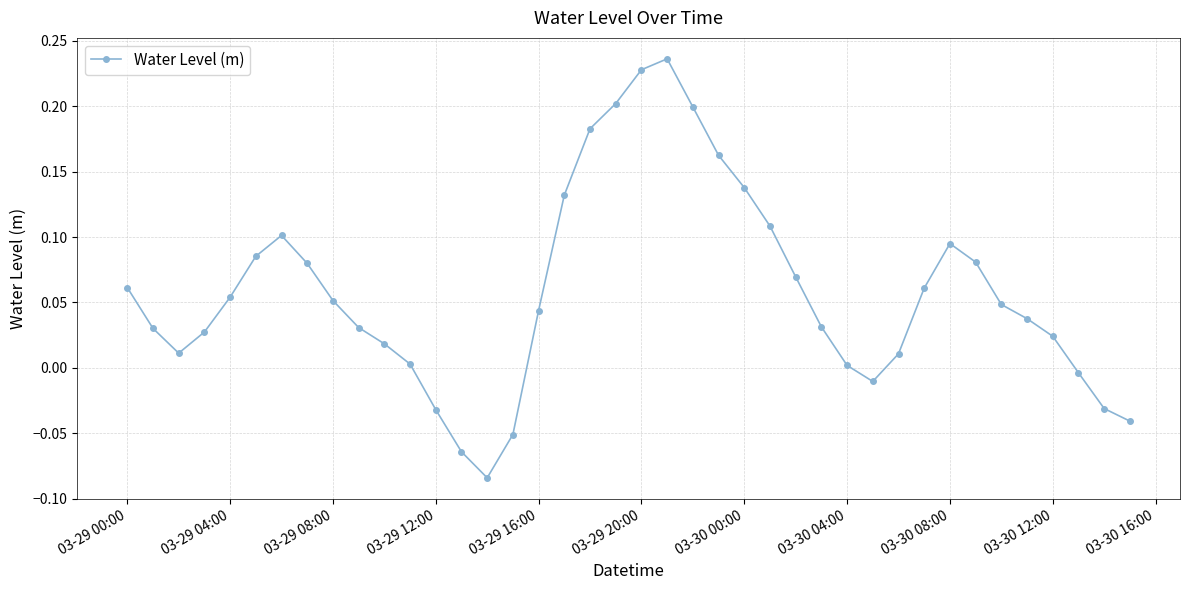

How many points are lower than both their immediate neighbors (excluding endpoints)?

3